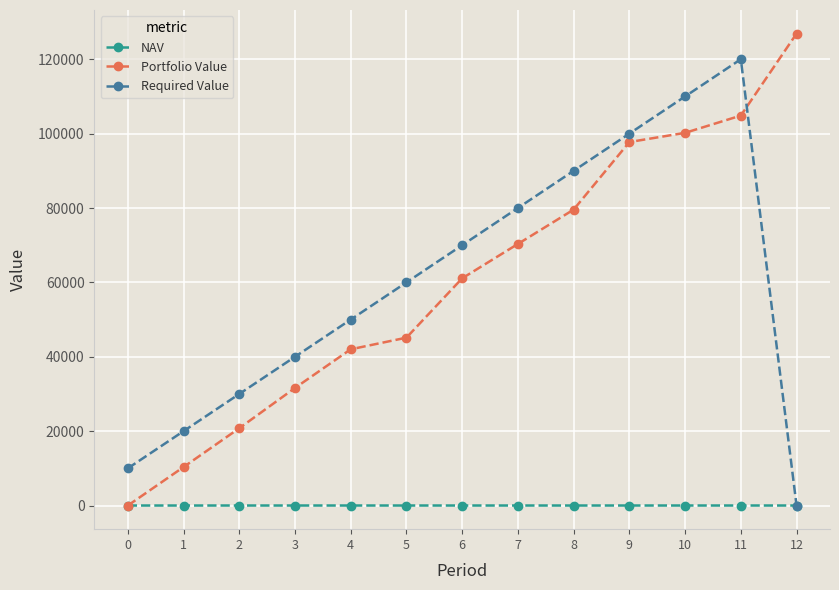

Rank the categories by Required Value value from highest to lowest.

11, 10, 9, 8, 7, 6, 5, 4, 3, 2, 1, 0, 12